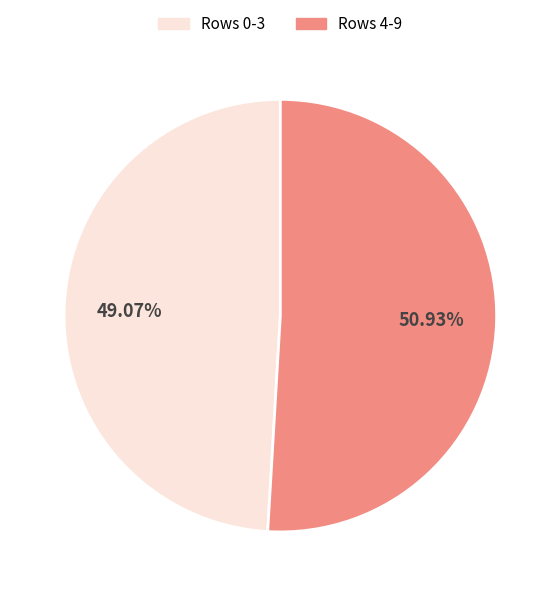

To the nearest percent, what is the difference between the largest and smallest slice percentages?

2%